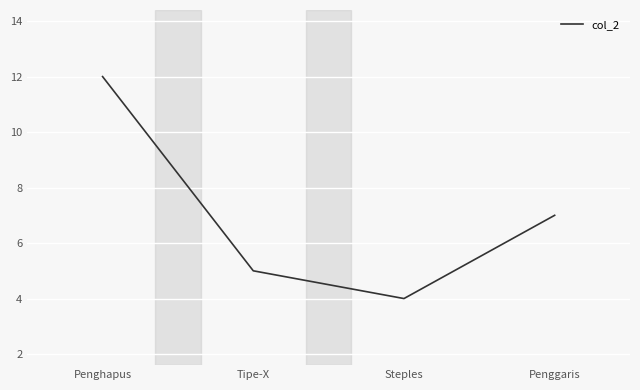

Does the chart display data point markers on the line(s)?

No